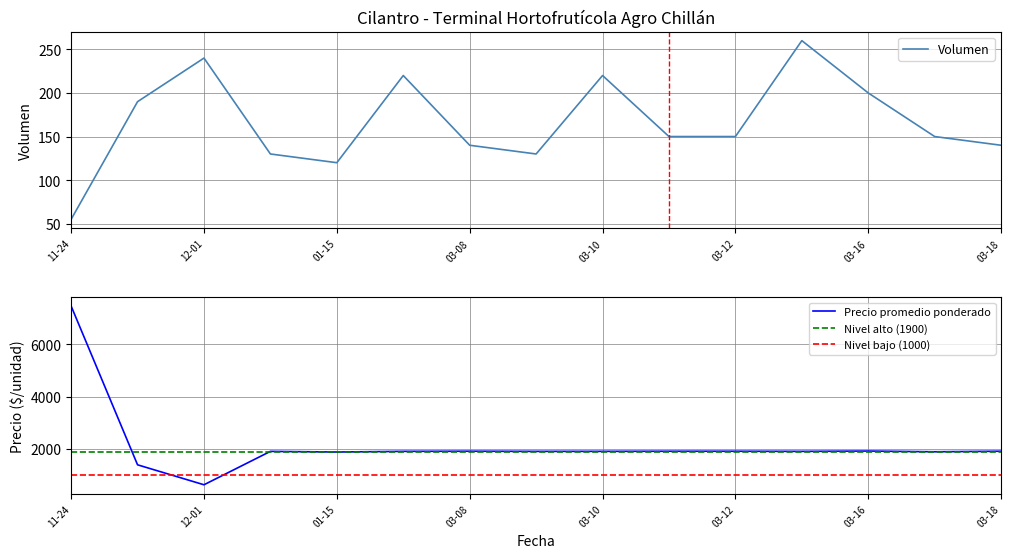

Which series has the largest total across all categories?

Precio promedio ponderado